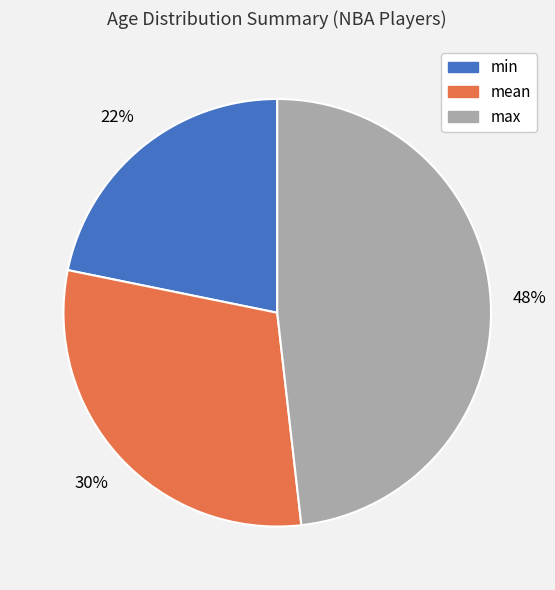

Is mean the majority of the pie?

No